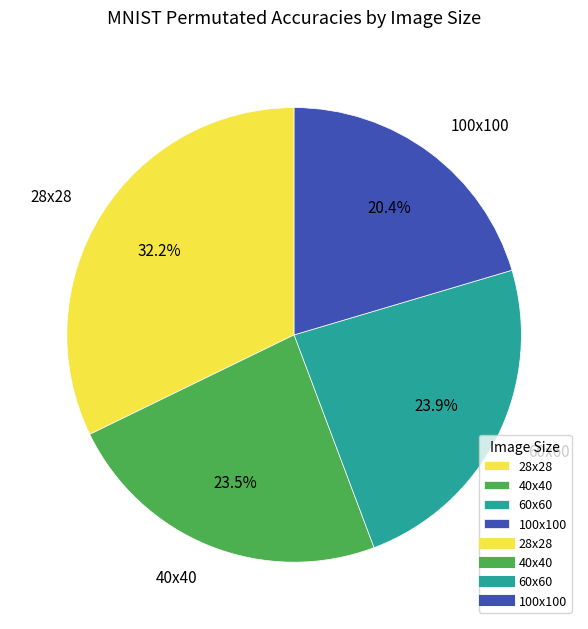

What is the ratio of the value at 40x40 to the value at 28x28?

0.7